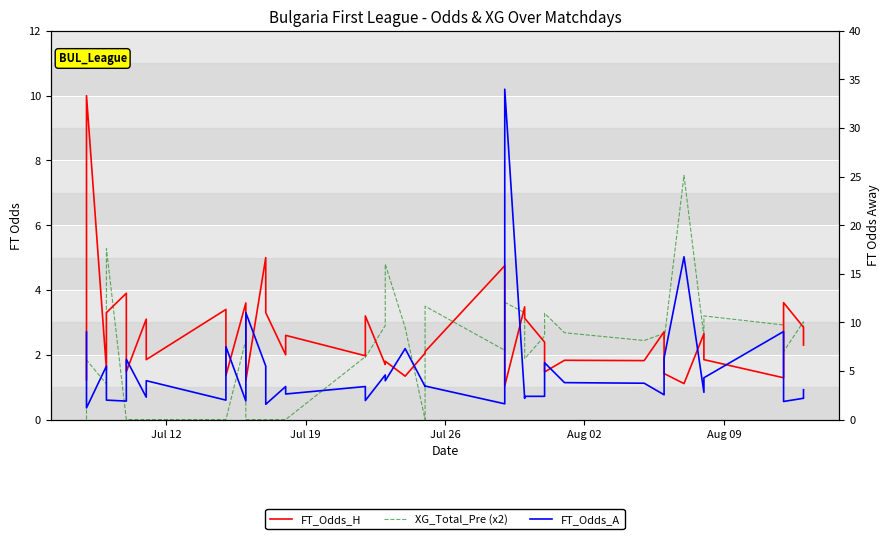

The FT_Odds_A series shows 4.9 at 14. True or false?

False